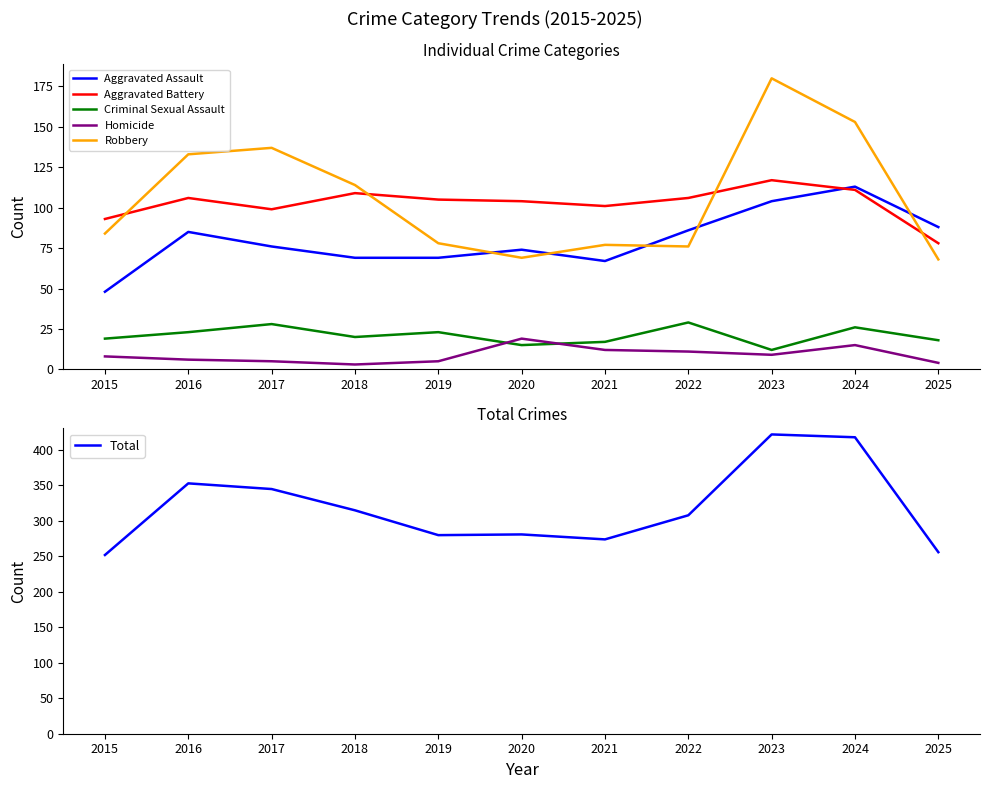

Where is Aggravated Assault nearest to the value 80?

2017